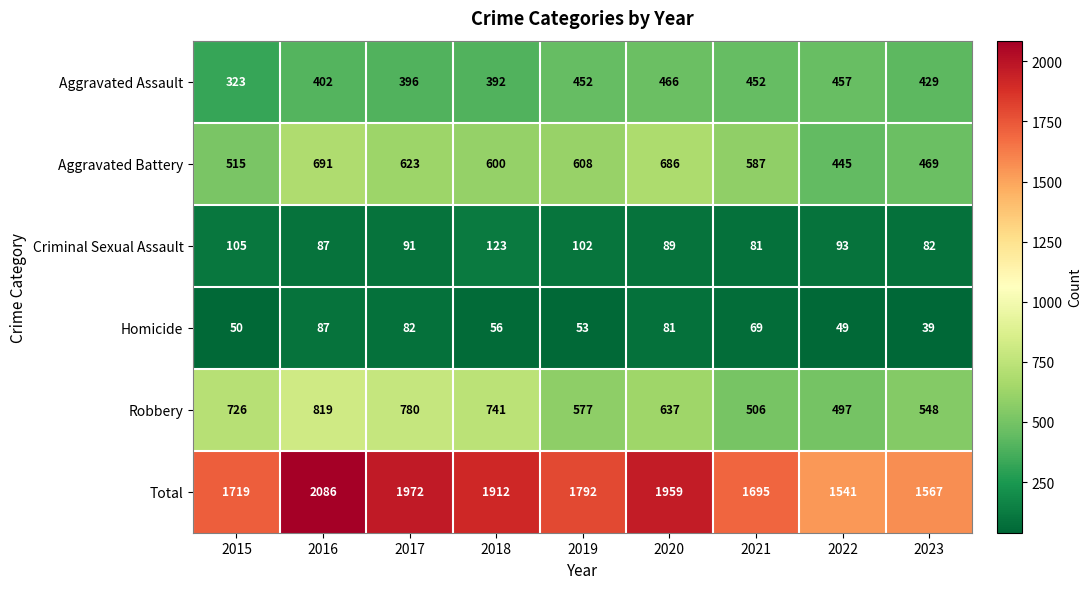

Which series has the widest spread of values?

Total